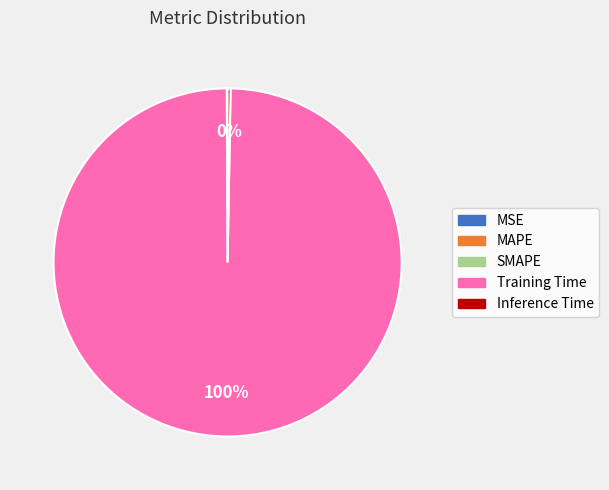

Which slice is the largest?

Training Time